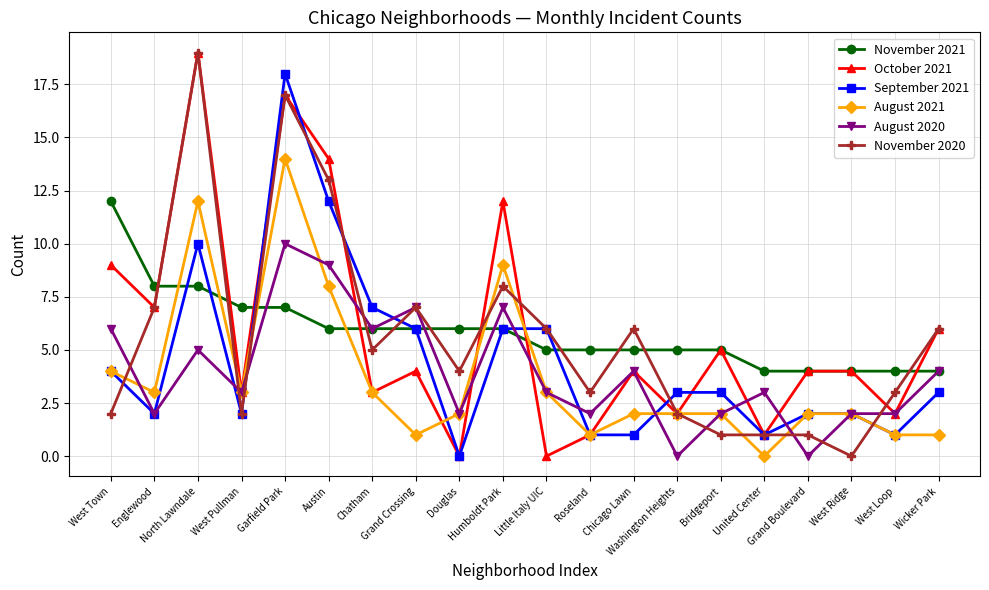

What is the difference between the maximum and minimum values in the August 2021 series?

14